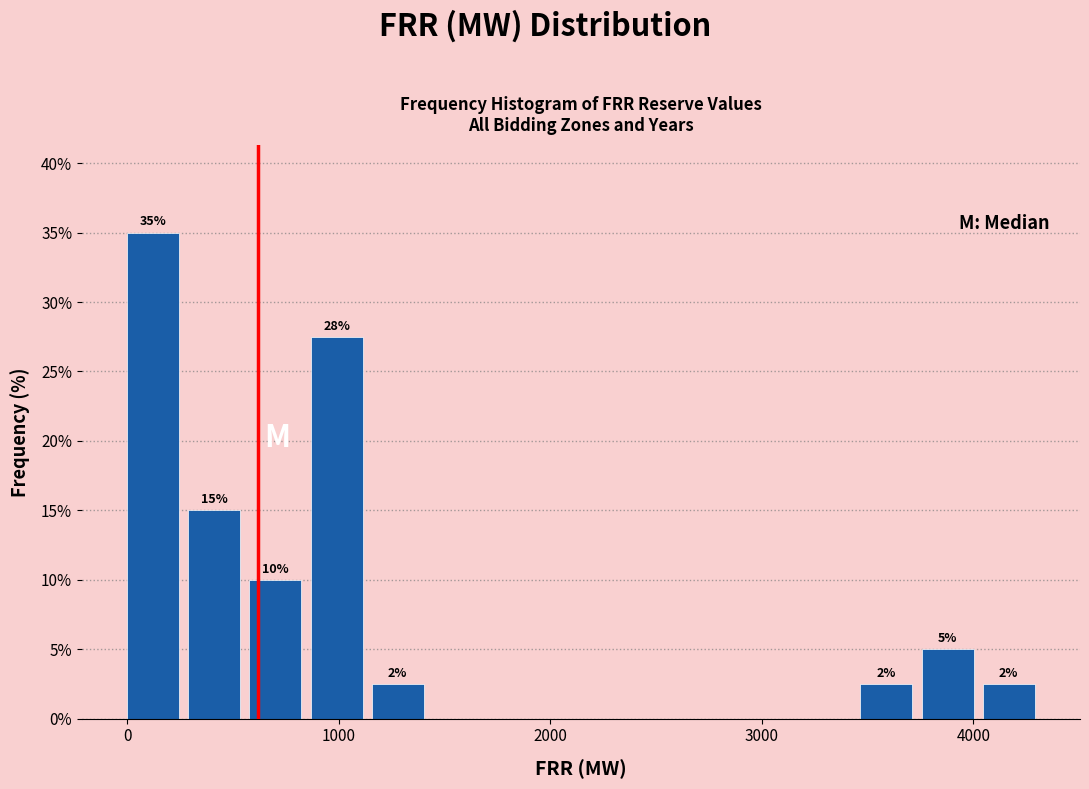

Around what value on the x-axis is the tallest bar? Give the approximate position of its centre, as read against the axis.

100